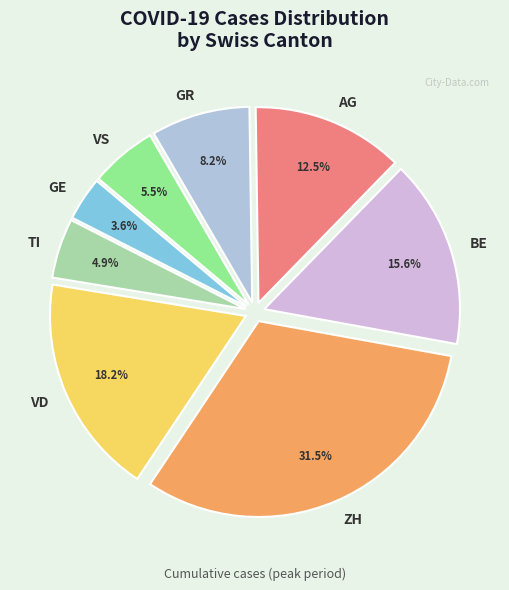

To the nearest percent, what portion does BE represent?

16%